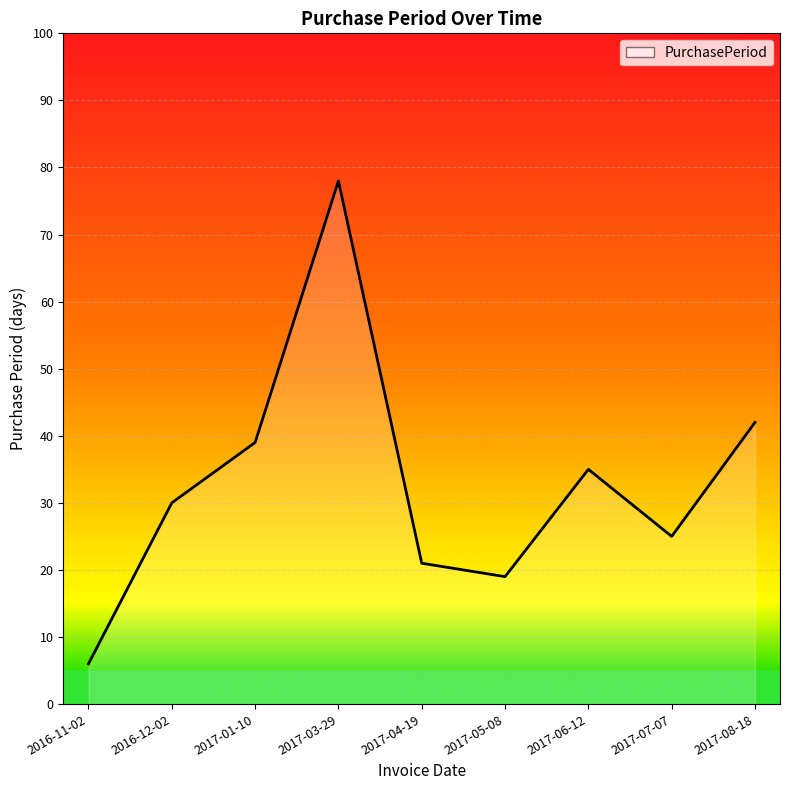

Count the number of data series in this chart.

1